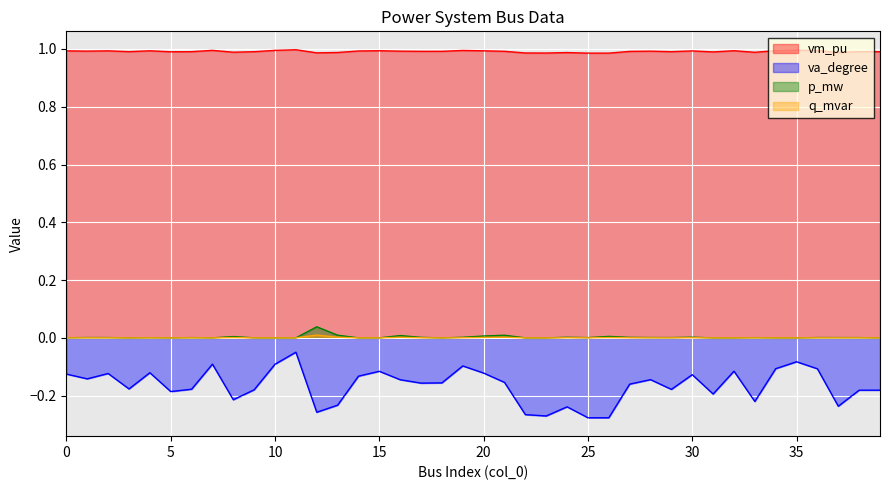

The va_degree series shows -0.2 at 1. True or false?

False